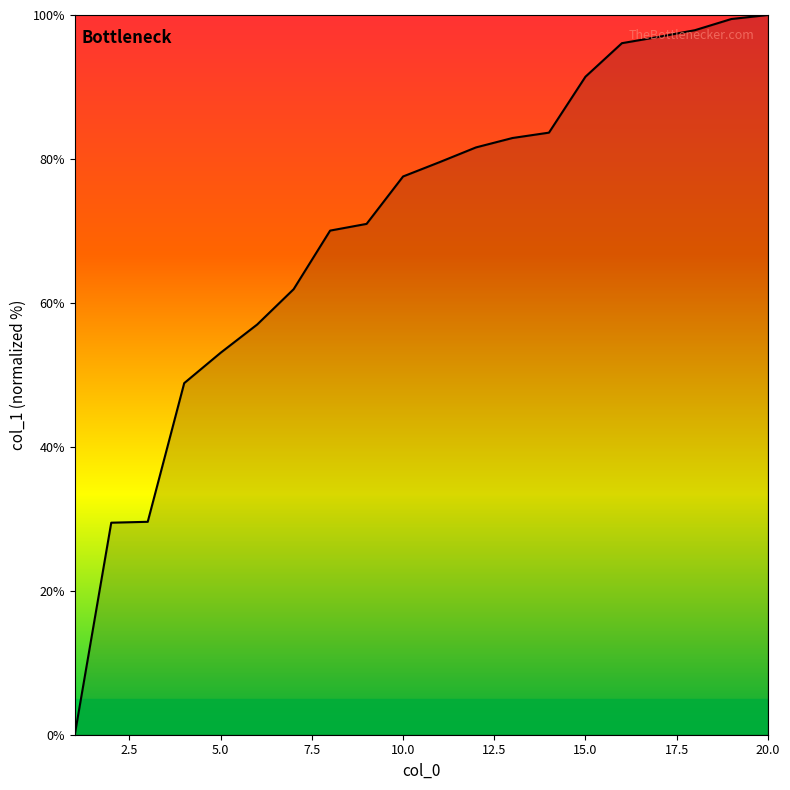

How many values are below 79?

10